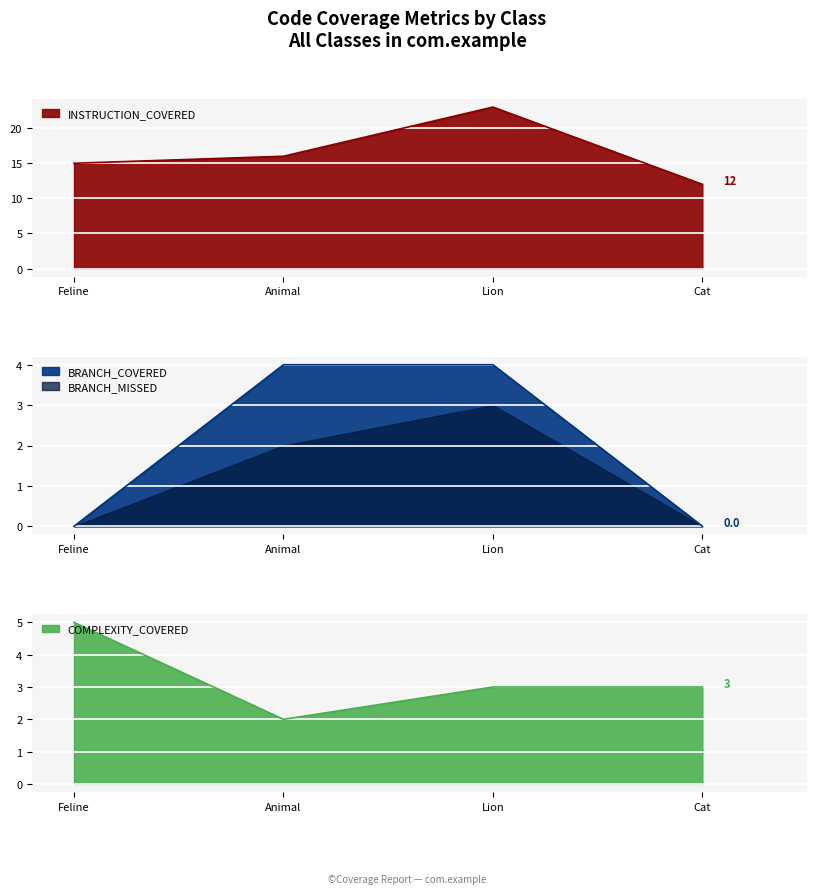

Which series has the widest spread of values?

INSTRUCTION_COVERED